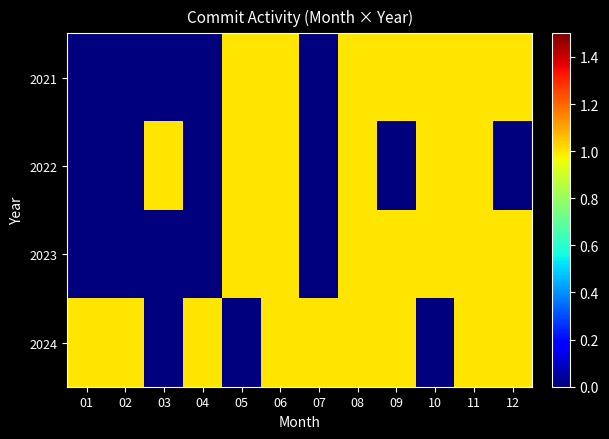

Reading left to right, transcribe all the data shown in this chart.

2021: 01=0	02=0	03=0	04=0	05=1	06=1	07=0	08=1	09=1	10=1	11=1	12=1
2022: 01=0	02=0	03=1	04=0	05=1	06=1	07=0	08=1	09=0	10=1	11=1	12=0
2023: 01=0	02=0	03=0	04=0	05=1	06=1	07=0	08=1	09=1	10=1	11=1	12=1
2024: 01=1	02=1	03=0	04=1	05=0	06=1	07=1	08=1	09=1	10=0	11=1	12=1